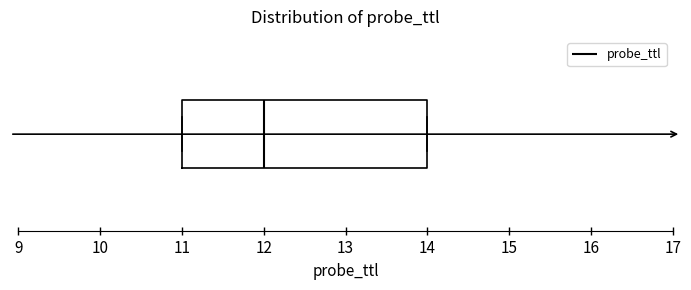

Where is the left edge of the box on the x-axis? The values are not printed on the chart, so give them approximately, as read against the axis.

11